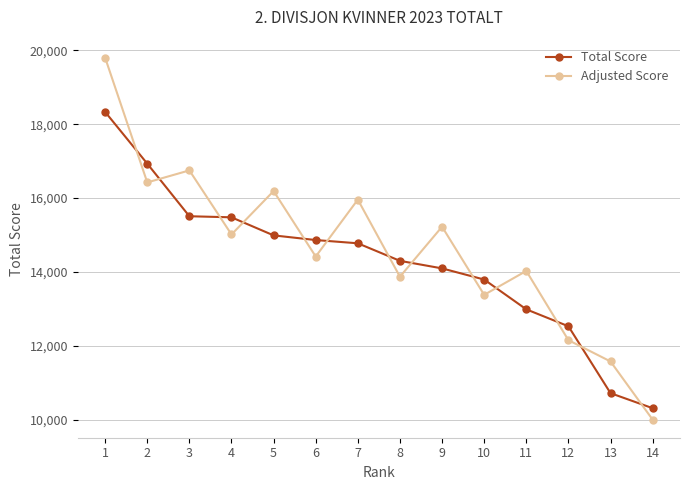

What is the difference between the highest and lowest values at 4?

464.4